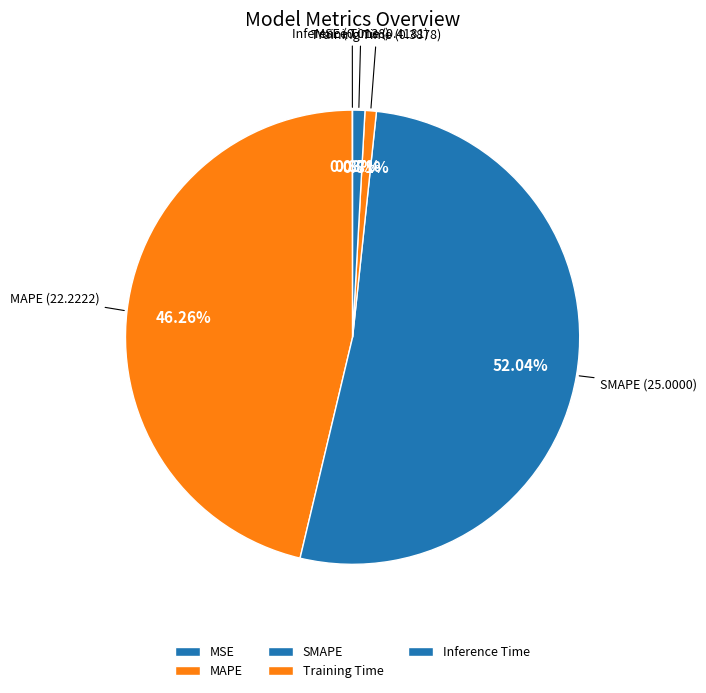

To the nearest percent, what is the average slice percentage?

20%